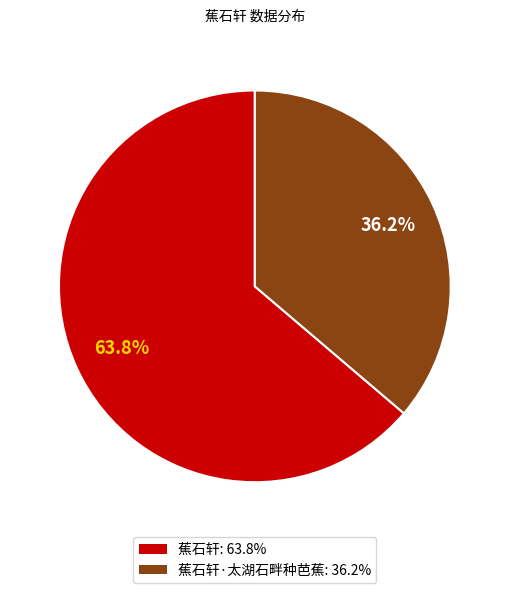

Is there a majority slice in this chart?

Yes